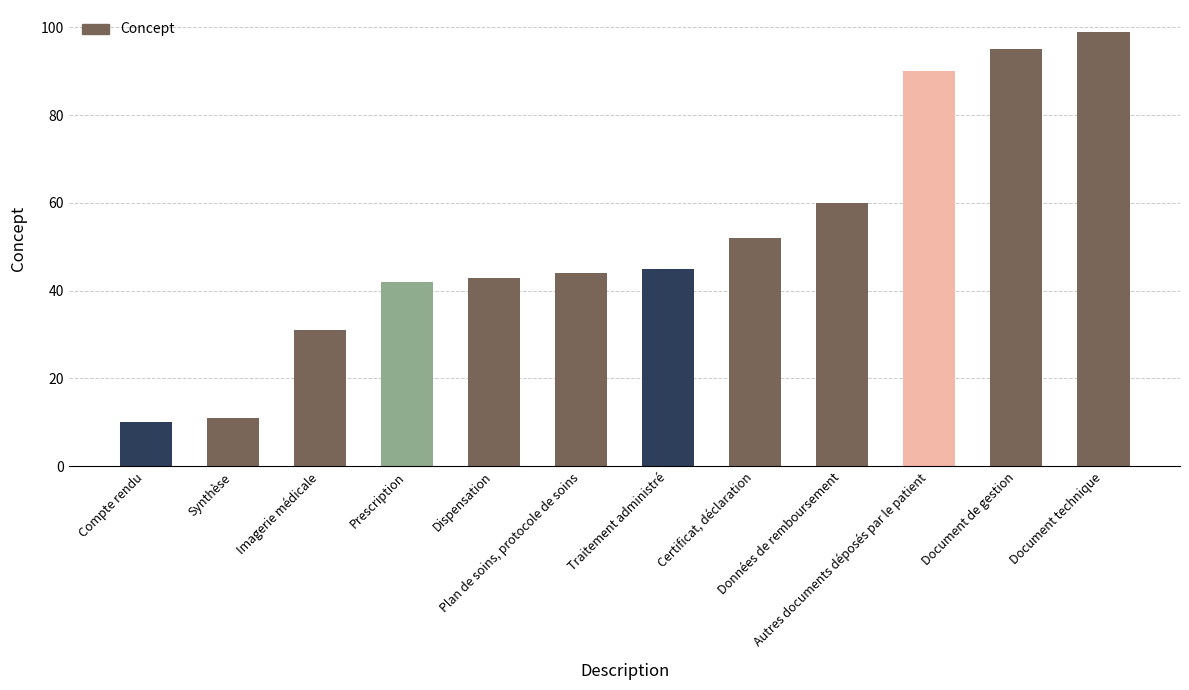

How many data points are less than 45?

6